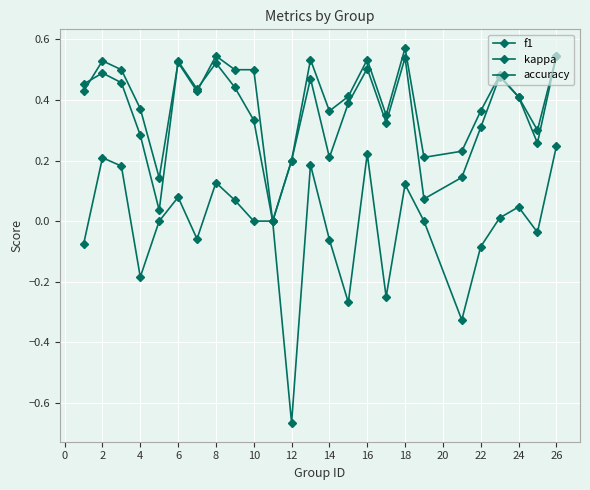

How many distinct data groups are displayed?

3